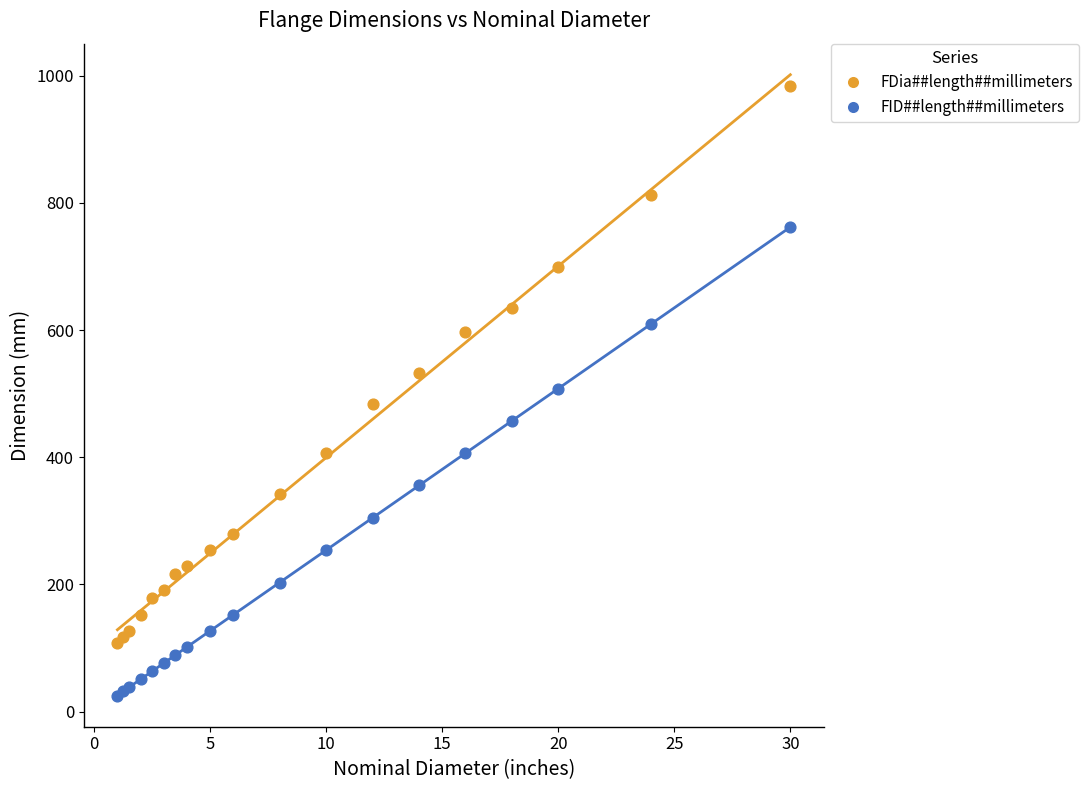

Which series has the largest Y range (max minus min)?

FDia##length##millimeters